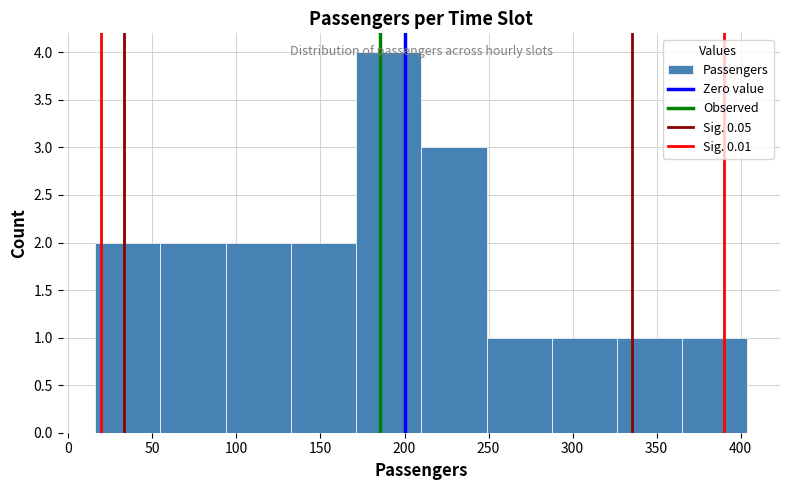

Over which range of the x-axis is the bar tallest?

170 to 210